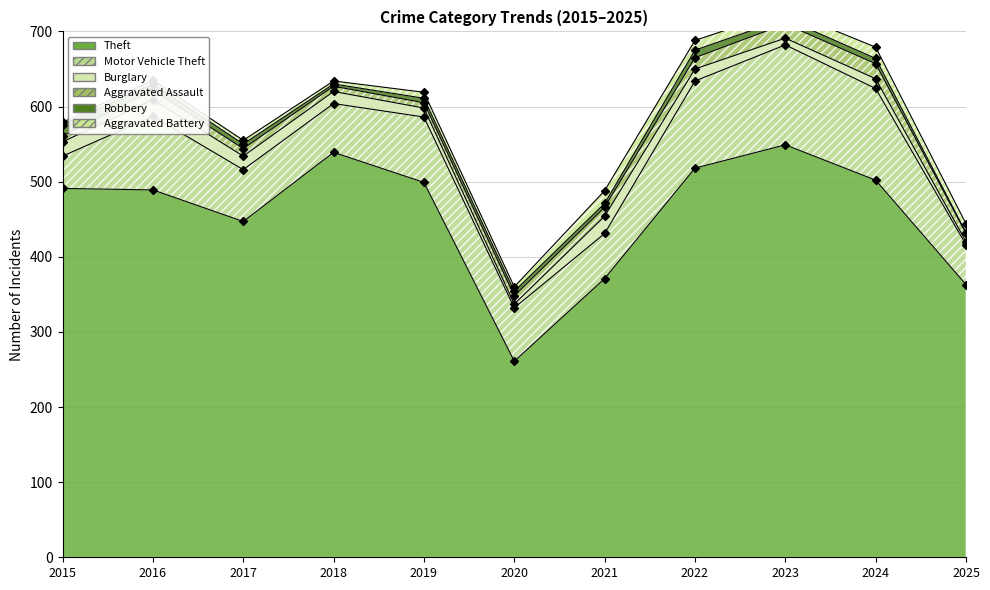

What is the value of the Robbery point at the 5th from the left?

6